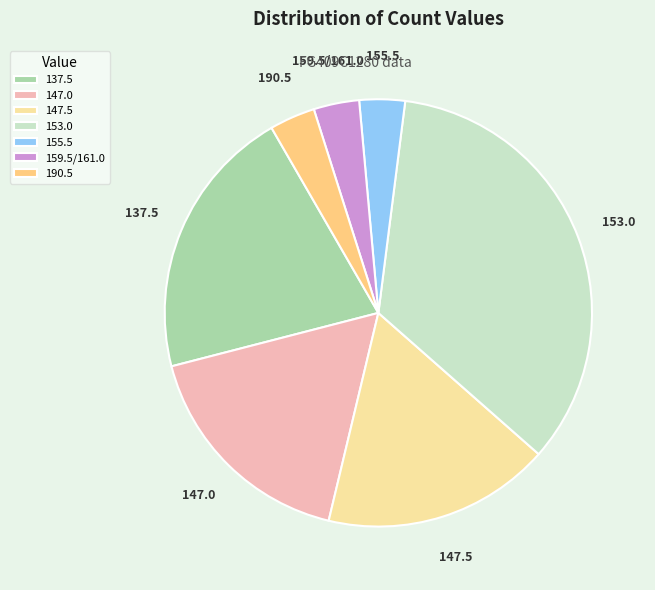

Which has a higher value, 190.5 or 147.5?

147.5